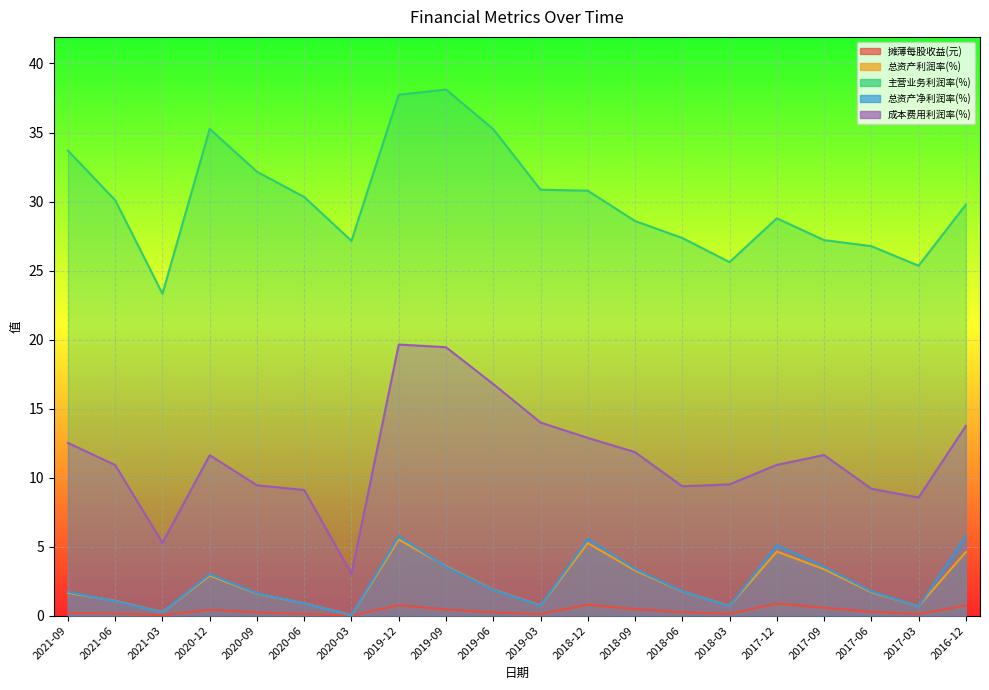

What is the label of the 12th point from the left?

2018-12